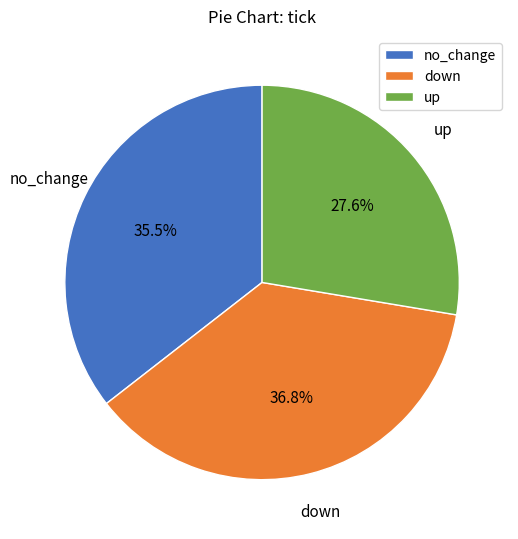

Count the number of slices in the pie.

3